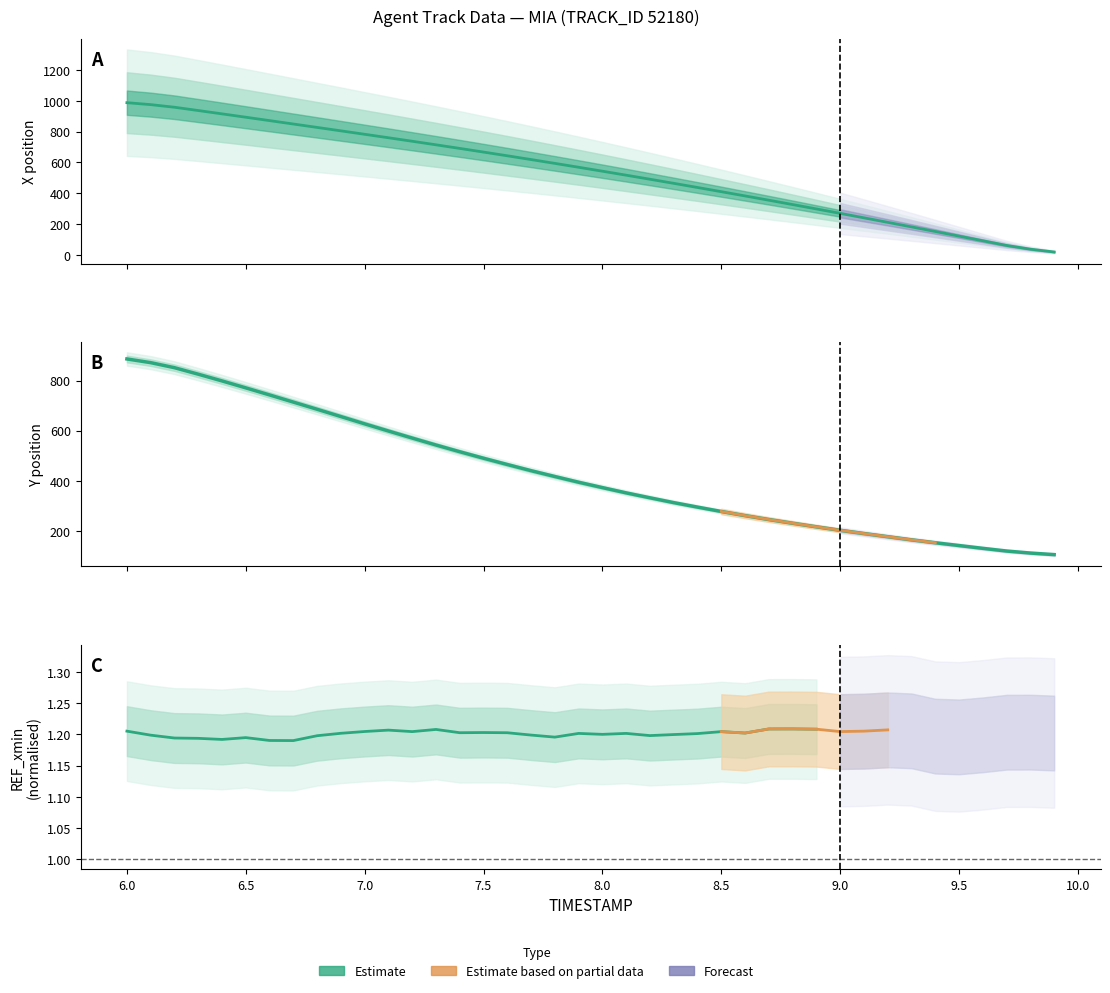

Reading right to left, extract all data points from this chart.

X: 18.2	36.4	60.6	90.9	121.1	151.2	181.0	210.6	239.9	268.9	297.7	326.1	354.2	382.1	409.6	436.9	463.8	490.4	516.7	542.6	568.2	593.4	618.2	642.7	666.8	690.6	714.0	737.1	759.8	782.3	804.7	826.9	849.0	871.1	893.1	914.9	936.6	957.9	974.9	987.5
Y: 105.8	112.1	120.1	130.8	142.0	153.2	164.8	177.3	189.8	202.8	216.6	230.9	245.7	261.3	277.9	295.3	313.2	332.4	352.1	373.1	394.5	417.3	440.6	465.1	490.2	516.1	542.9	570.6	598.8	627.4	656.4	685.5	714.1	742.7	770.8	798.5	825.4	851.3	871.4	886.1